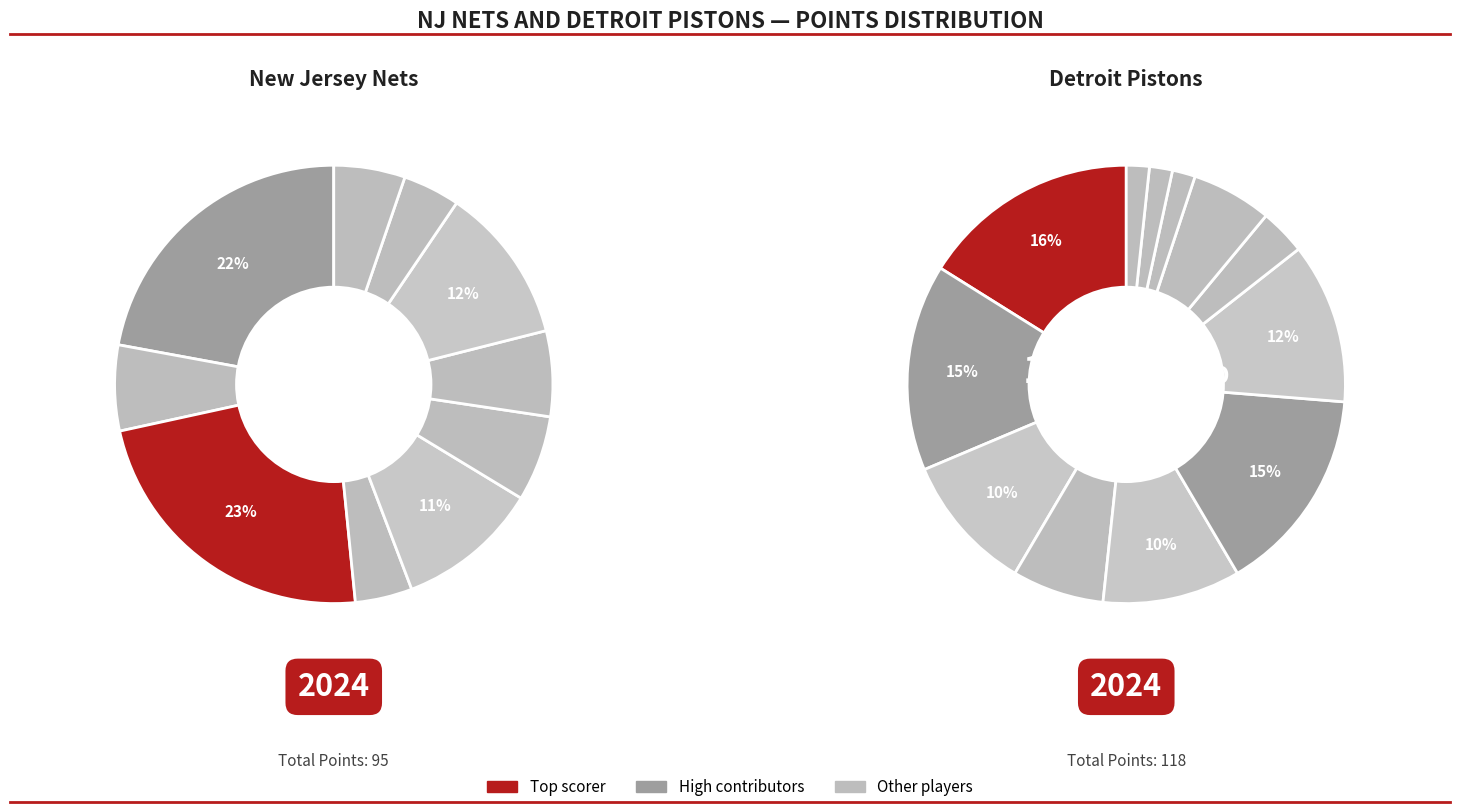

Combined, what portion of the pie is jefferi01 and cartevi01?

45.3%